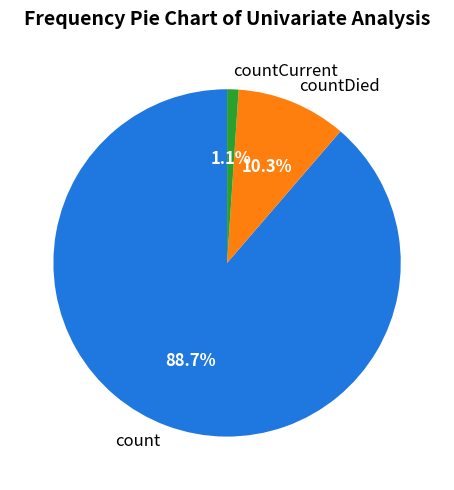

To the nearest percent, what is the average slice percentage?

33%